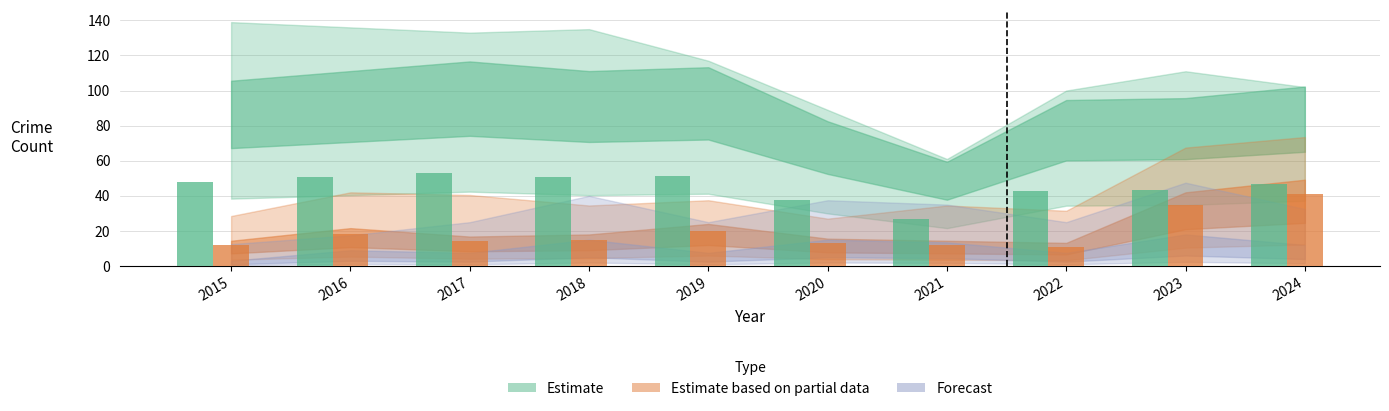

What is the spread (max minus min) of values at 2024?

88